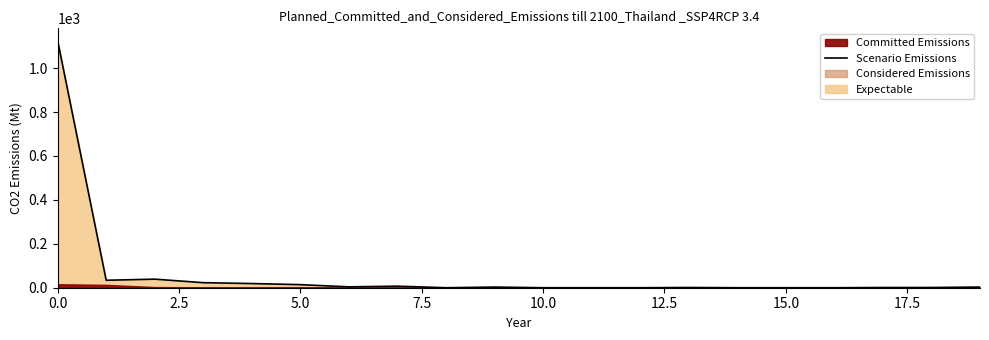

What is the highest value of the Scenario Emissions series?

1125